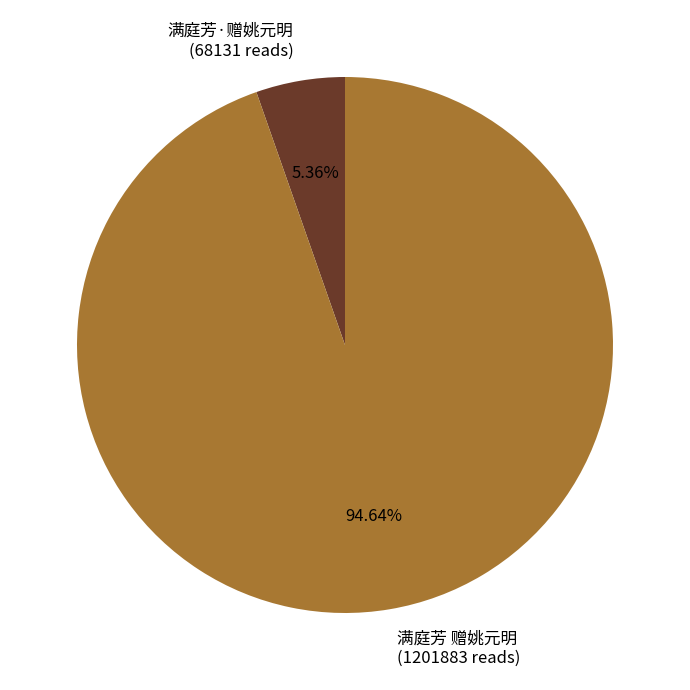

What percentage is the 满庭芳 赠姚元明 slice, to the nearest percent?

95%